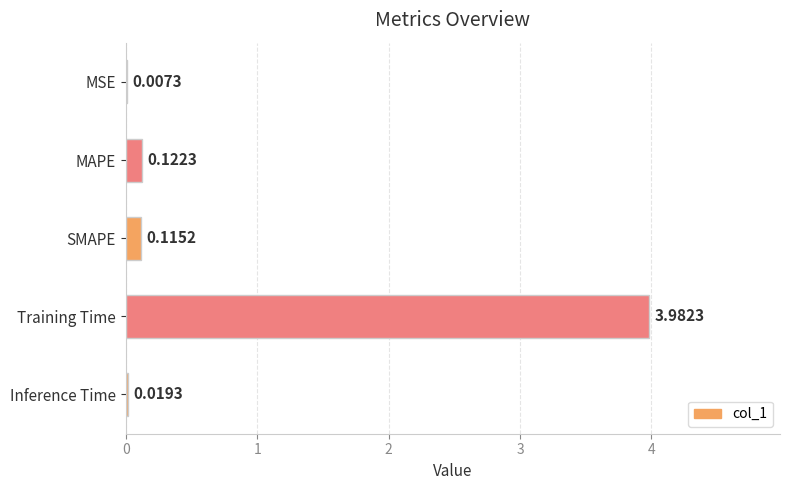

What is the change in value from MAPE to Training Time?

+3.9